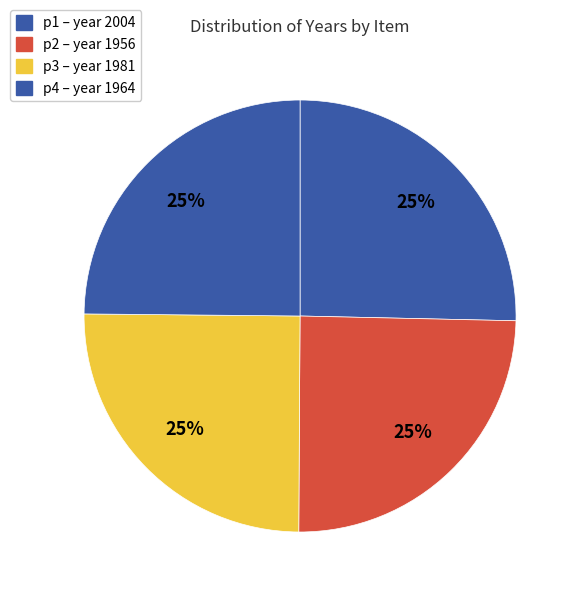

How many slices are in this pie chart?

4